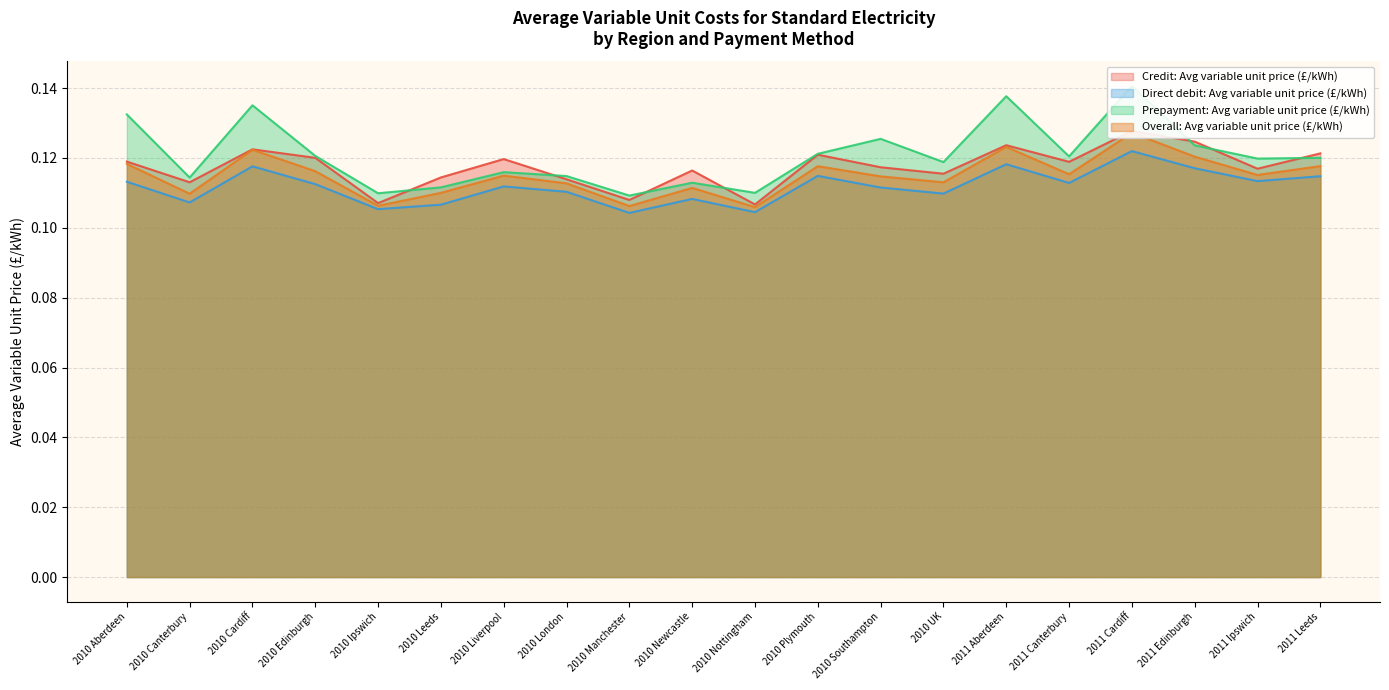

What are all the series names shown in the legend?

Credit: Avg variable unit price (£/kWh), Direct debit: Avg variable unit price (£/kWh), Prepayment: Avg variable unit price (£/kWh), Overall: Avg variable unit price (£/kWh)